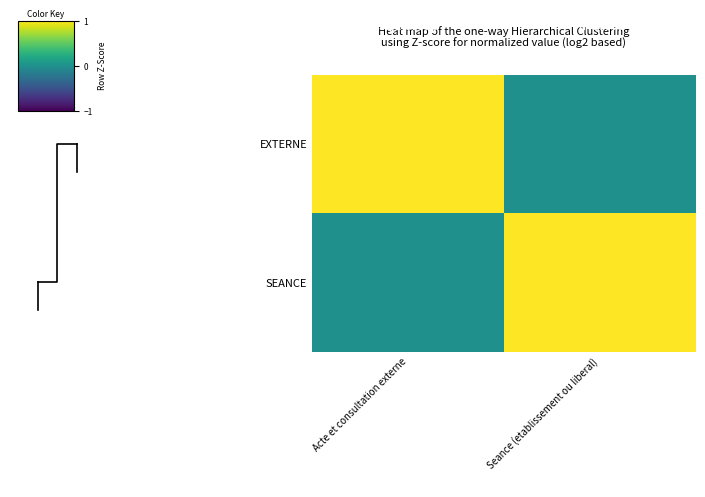

True or false: EXTERNE has a value of 0 at Seance (etablissement ou liberal).

True